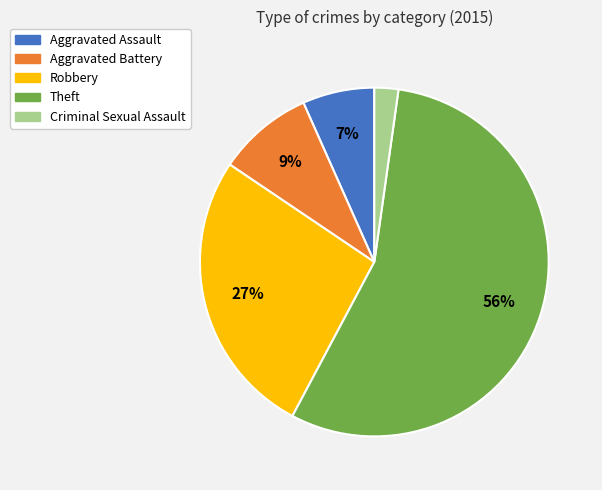

Rank the categories by value from highest to lowest.

Theft, Robbery, Aggravated Battery, Aggravated Assault, Criminal Sexual Assault